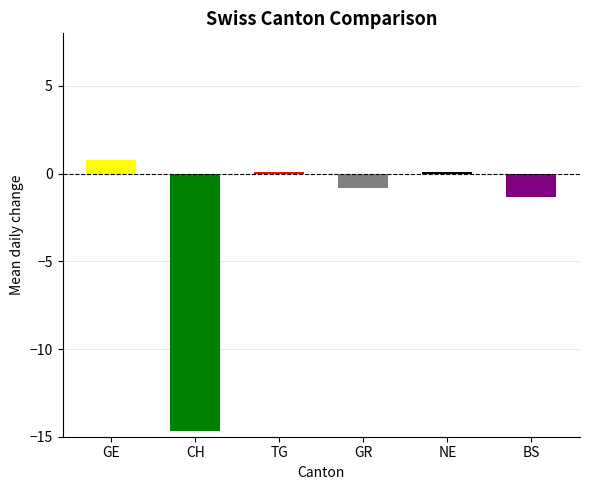

What position from the right is CH?

5